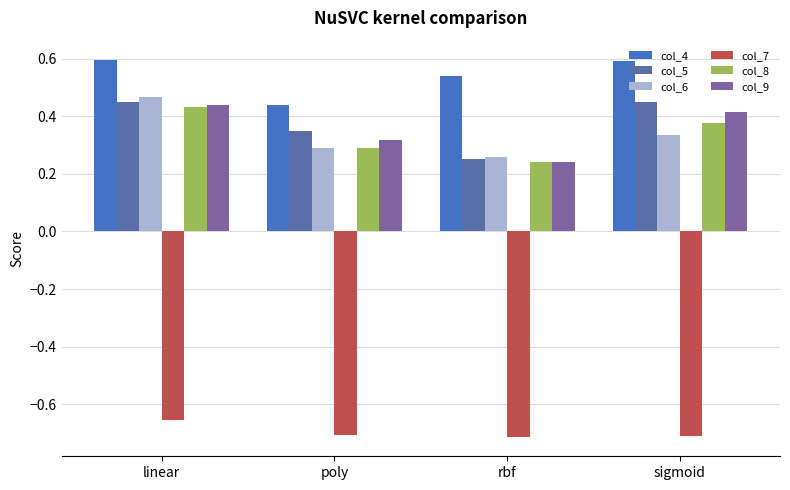

What are all the series names shown in the legend?

col_4, col_5, col_6, col_7, col_8, col_9